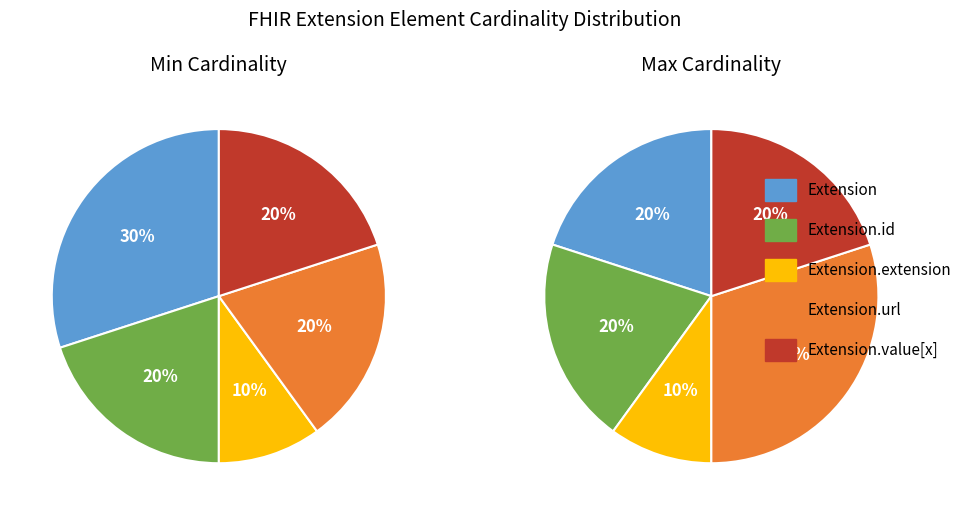

What is the largest slice in the pie chart?

Extension.url